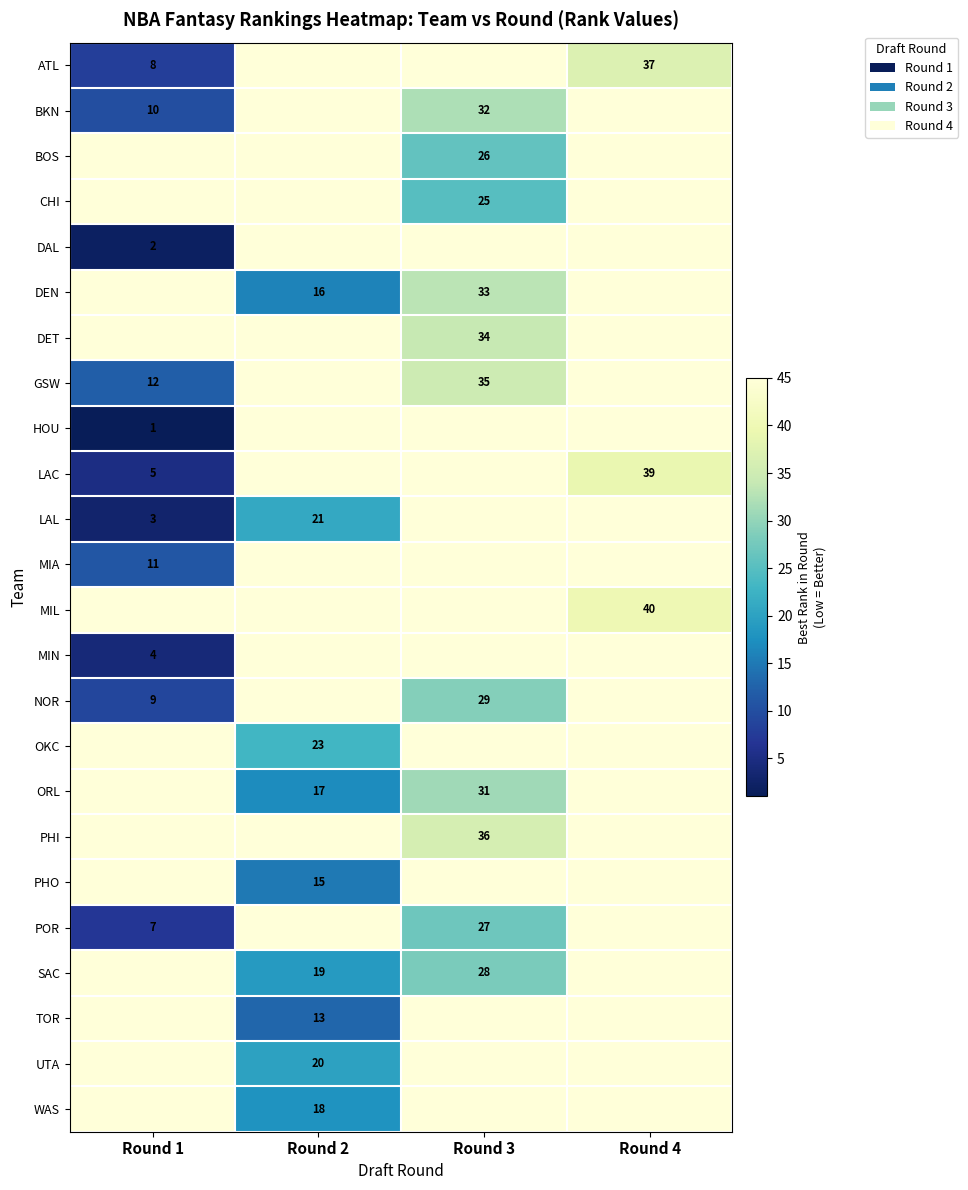

At which category does the chart reach its minimum across all series?

Round 1